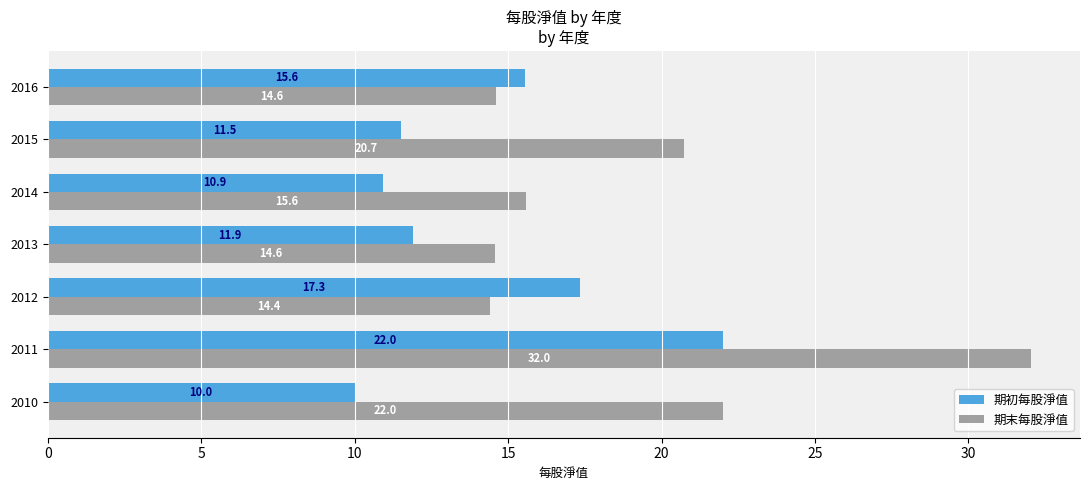

What is the total value across all series at 2016?

30.2